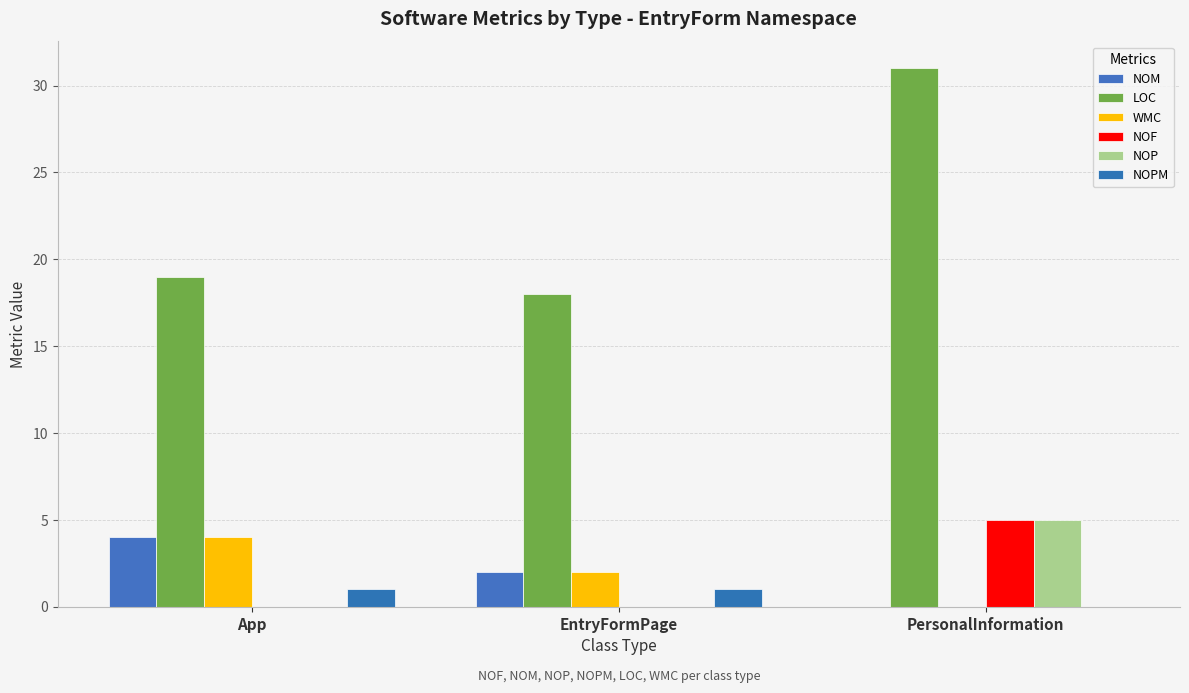

Reading left to right, what are all the values shown in this chart?

NOM: App=4	EntryFormPage=2	PersonalInformation=0
LOC: App=19	EntryFormPage=18	PersonalInformation=31
WMC: App=4	EntryFormPage=2	PersonalInformation=0
NOF: App=0	EntryFormPage=0	PersonalInformation=5
NOP: App=0	EntryFormPage=0	PersonalInformation=5
NOPM: App=1	EntryFormPage=1	PersonalInformation=0